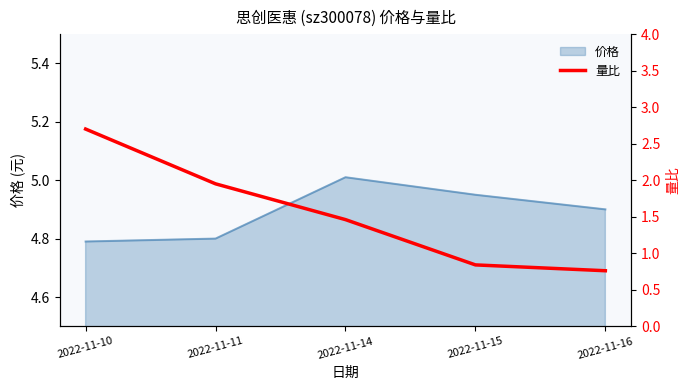

True or false: there are more than 2 points higher than both neighbors.

False